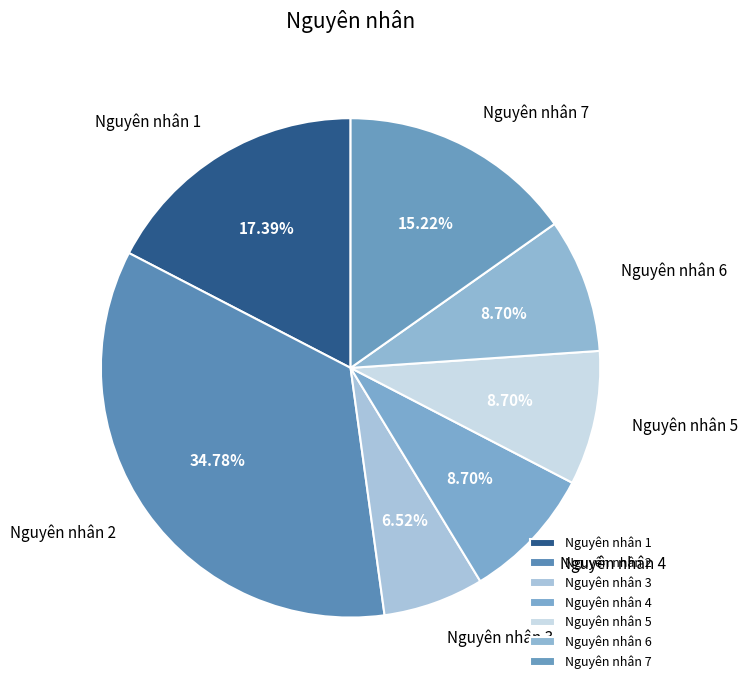

Count the number of slices in the pie.

7